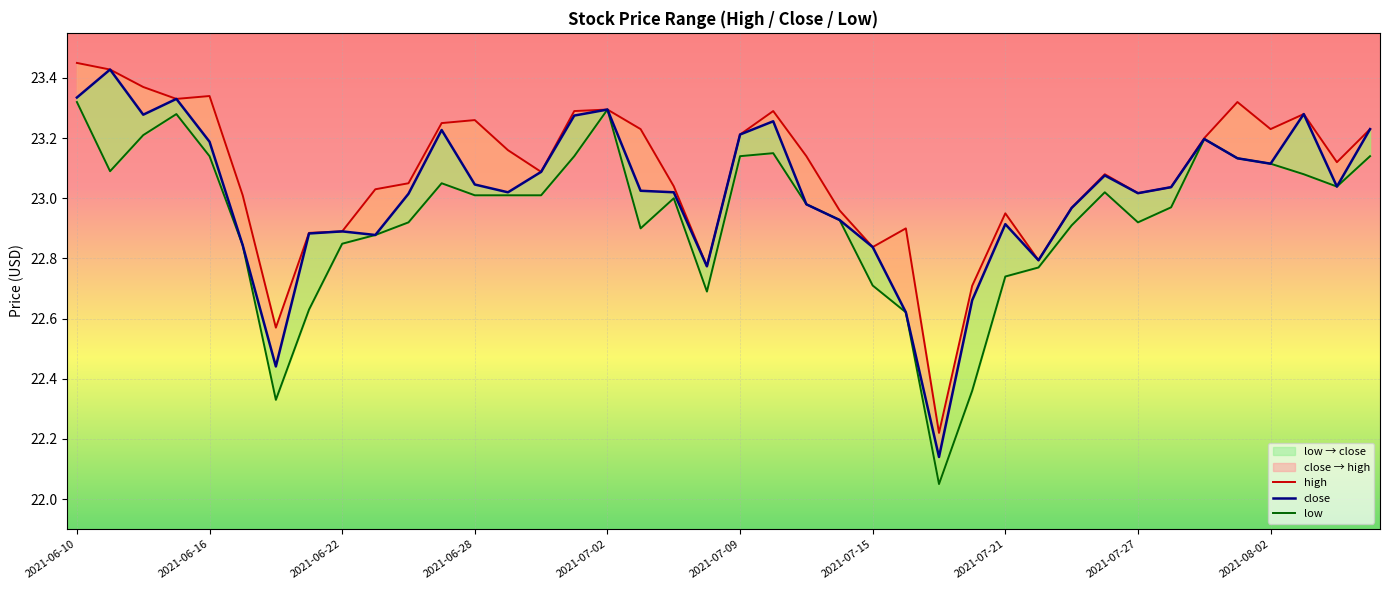

At which category is the sum across all series the highest?

2021-06-10